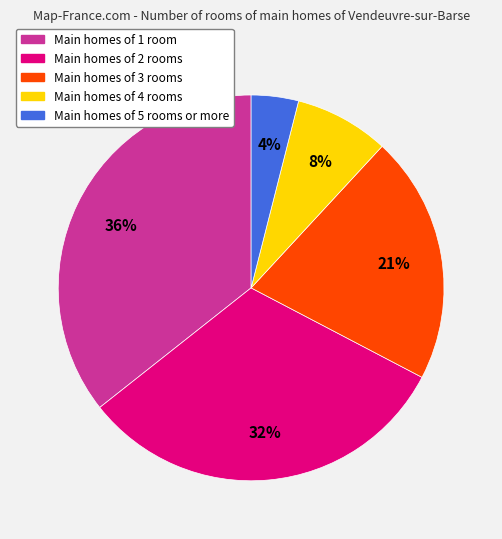

How many segments does this pie chart have?

5